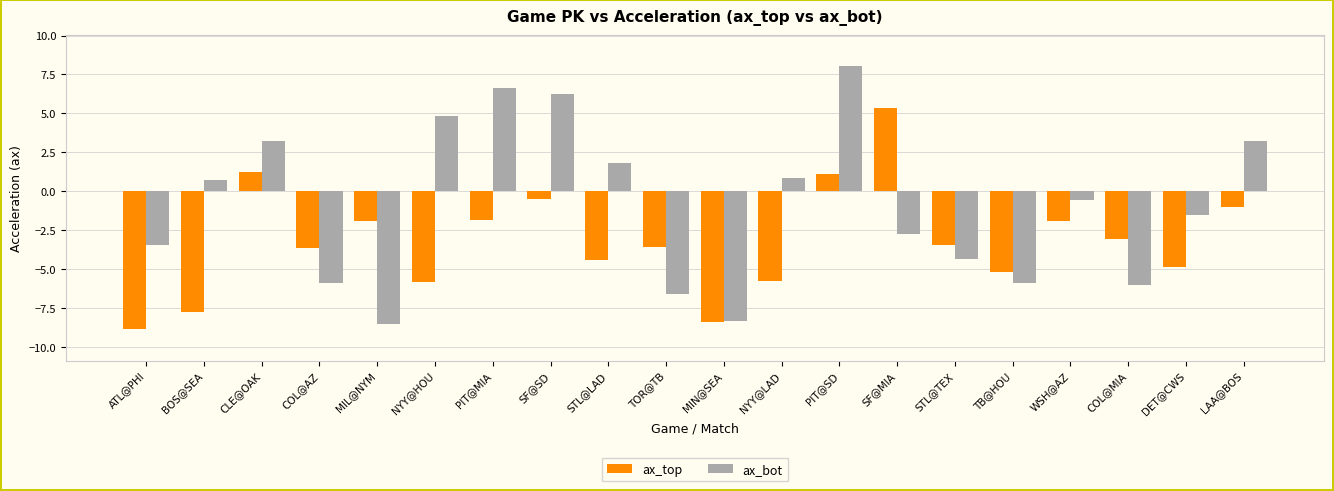

At which category is the sum across all series the highest?

PIT@SD